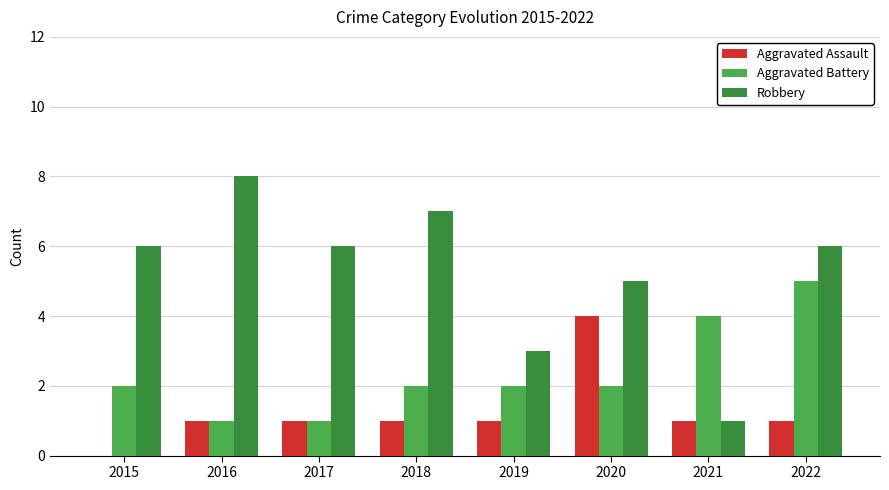

At which category is the sum across all series the highest?

2022